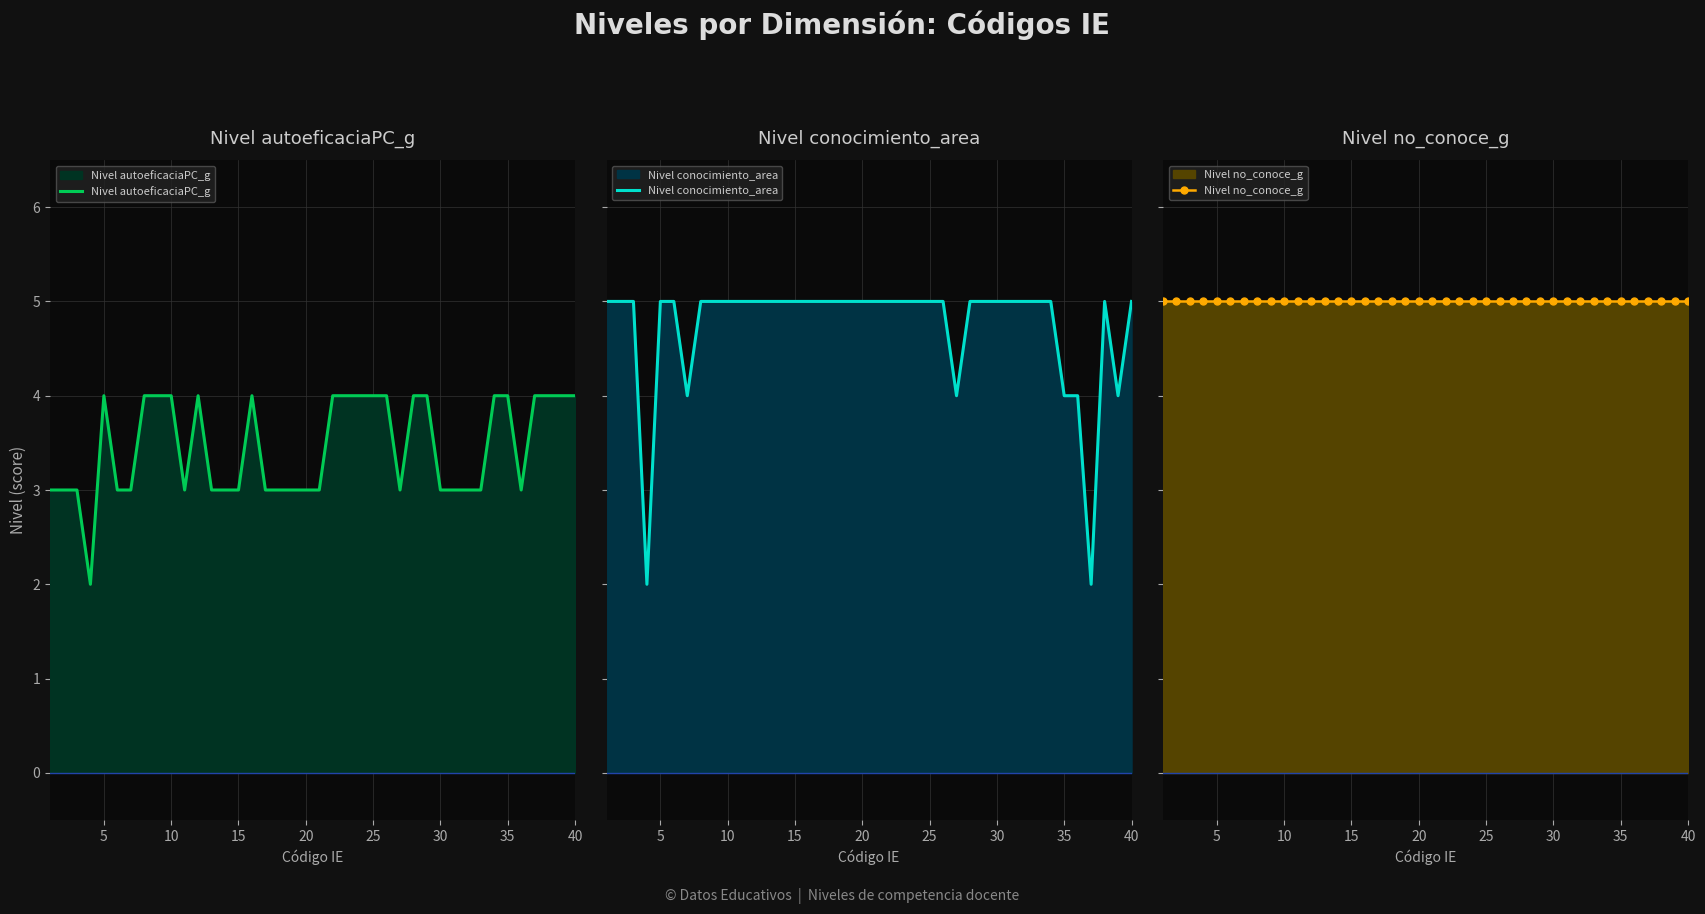

The Nivel no_conoce_g series shows 5 at 28. True or false?

True